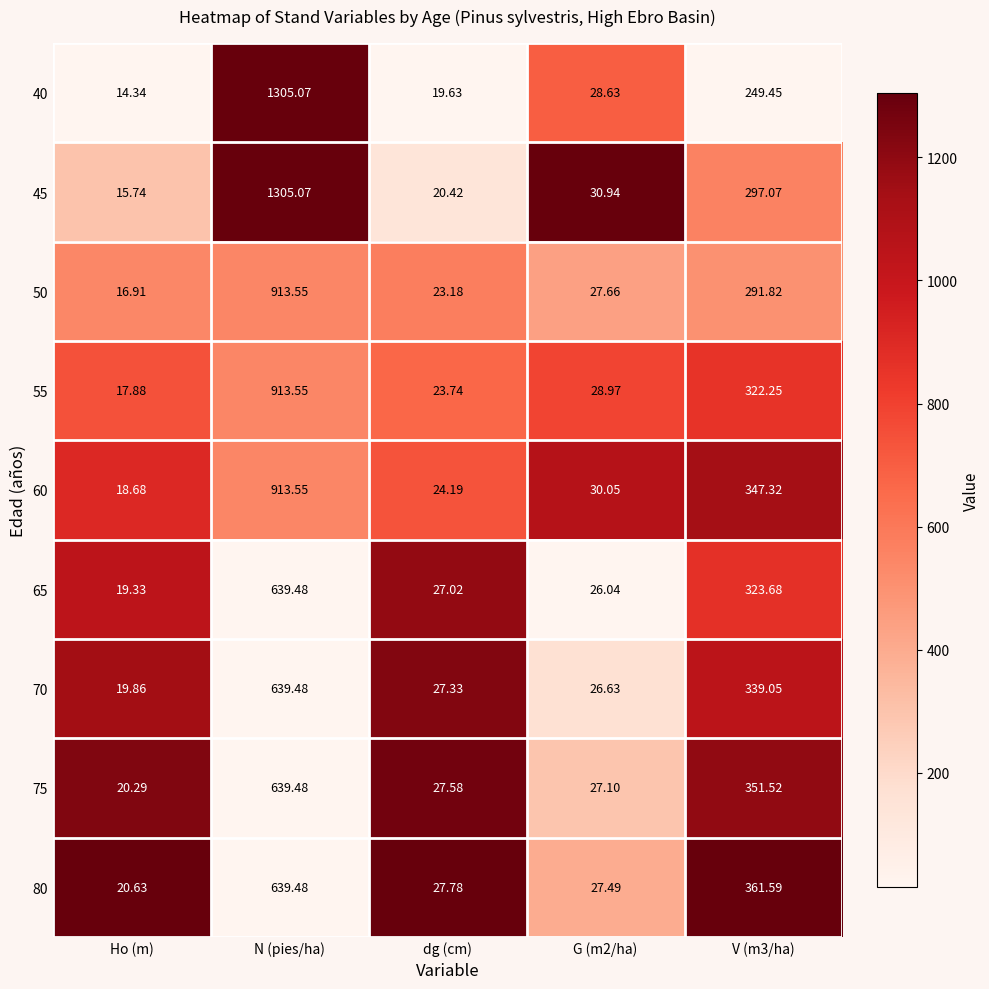

Which series changed the most between N (pies/ha) and G (m2/ha)?

40